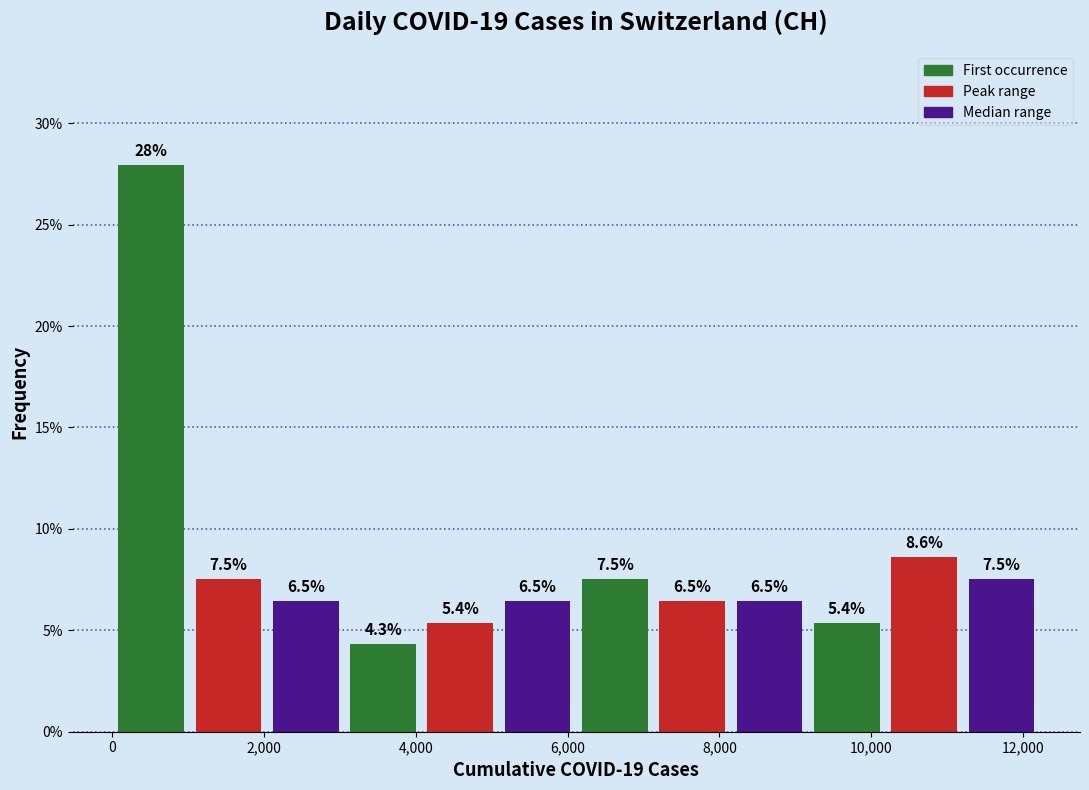

Reading left to right, transcribe this chart: for each bar, give the range it covers on the x-axis and its height. The bar edges are not printed on the chart, so give them approximately, as read against the axis.

0 to 1000: 28.0
1000 to 2000: 7.5
2000 to 3000: 6.5
3000 to 4000: 4.3
4000 to 5000: 5.4
5000 to 6200: 6.5
6200 to 7200: 7.5
7200 to 8200: 6.5
8200 to 9200: 6.5
9200 to 10200: 5.4
10200 to 11200: 8.6
11200 to 12200: 7.5